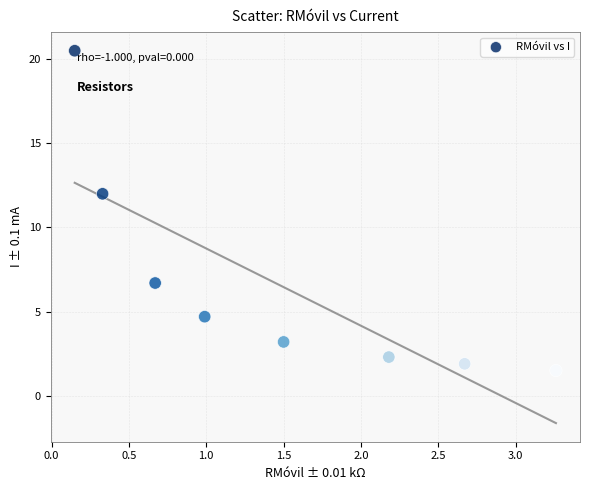

What is the average Y value?

6.6